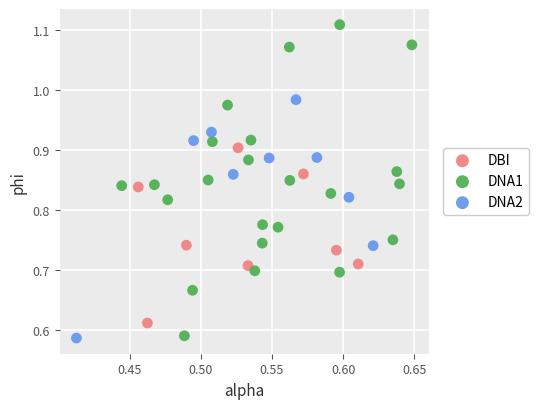

Which series reaches the maximum Y coordinate?

DNA1